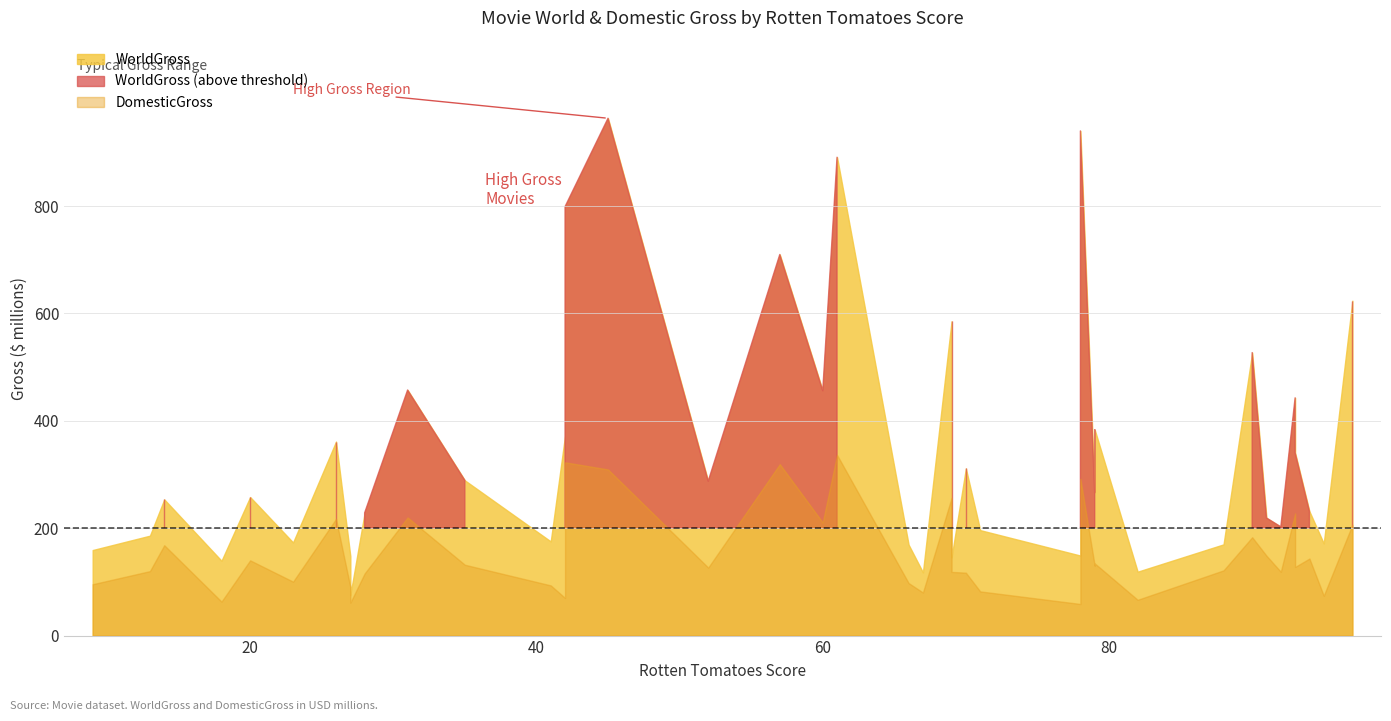

At 36, list the series in order from smallest to largest.

DomesticGross, WorldGross